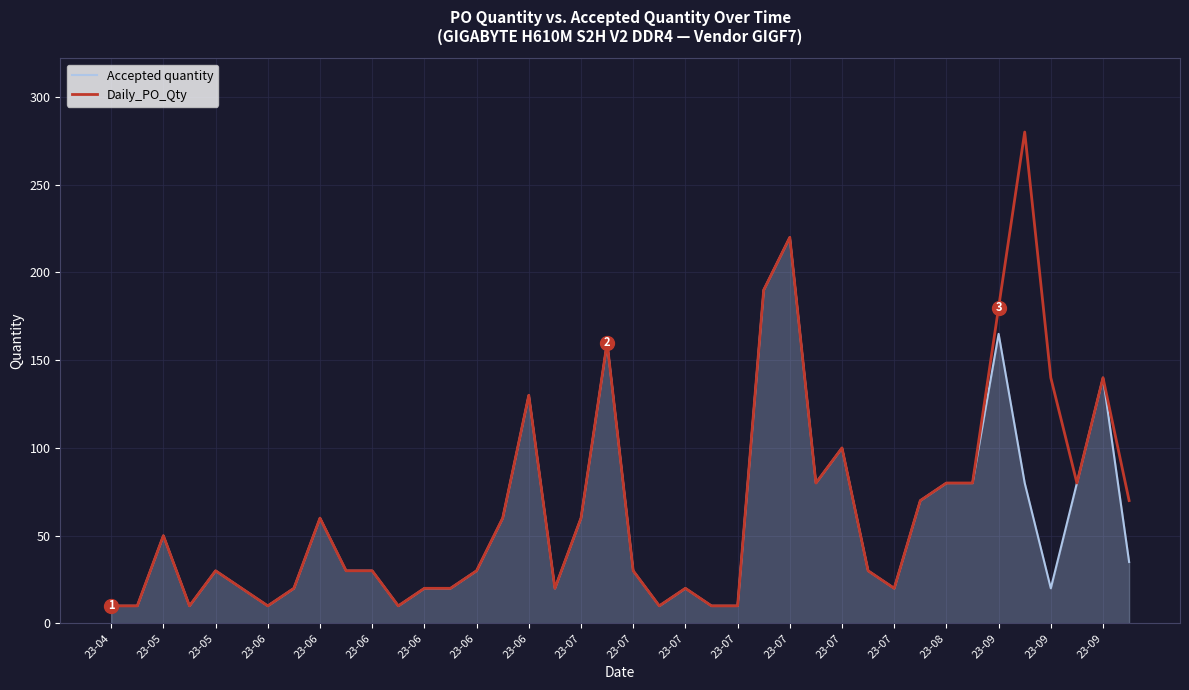

Rank the series by their maximum value, from lowest to highest.

Accepted quantity, Daily_PO_Qty